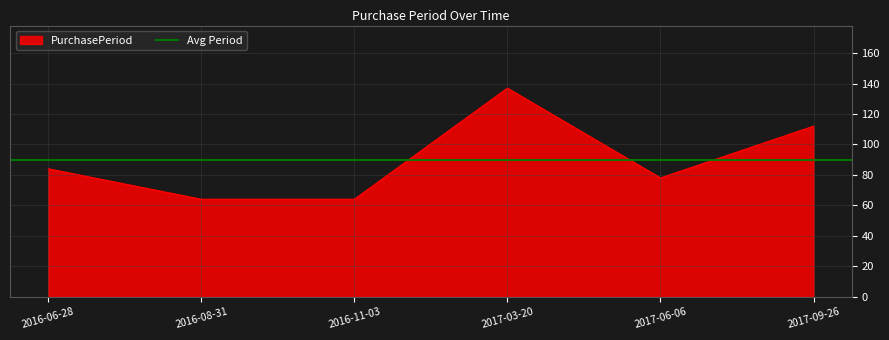

Reading left to right, what are all the values shown in this chart?

84	64	64	137	78	112